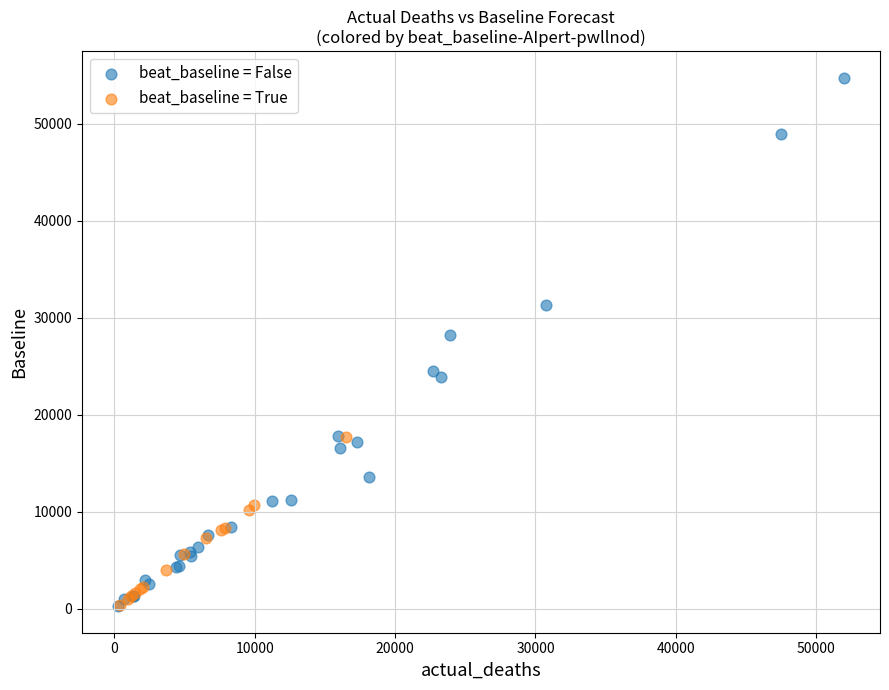

Which series has the largest Y range (max minus min)?

beat_baseline = False